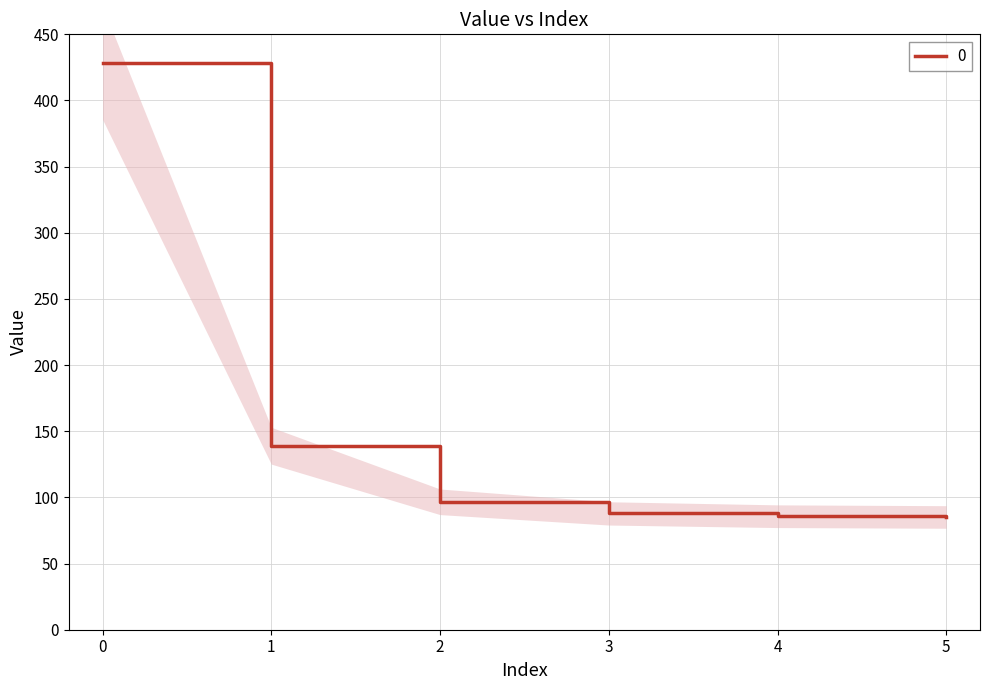

At which label is the value closest to 256?

1